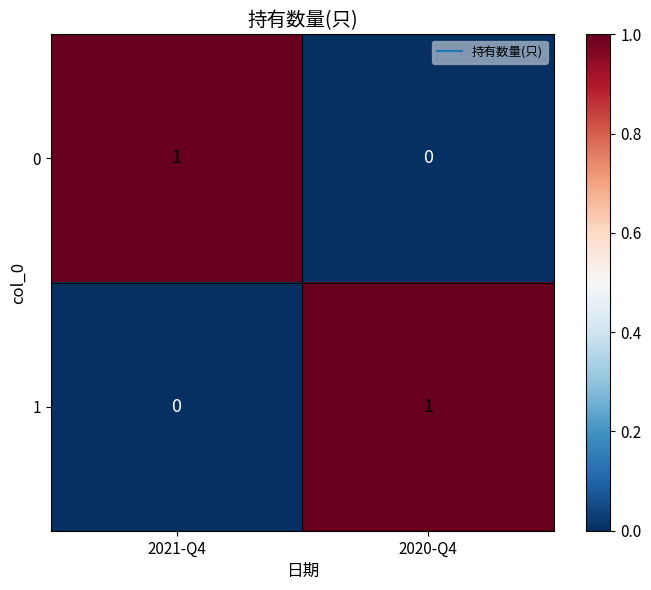

Rank the categories by 1 value from lowest to highest.

2021-Q4, 2020-Q4